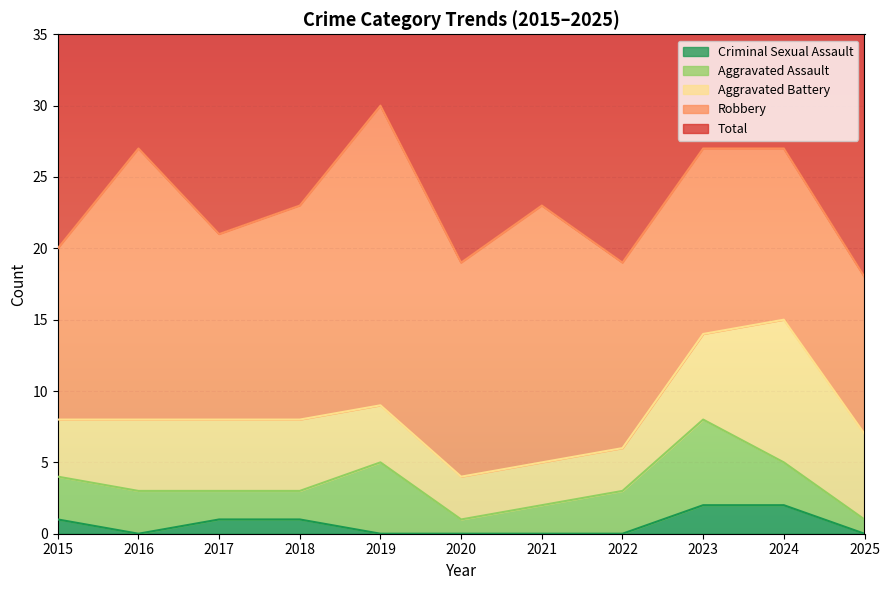

True or false: Total and Robbery cross at least once.

False